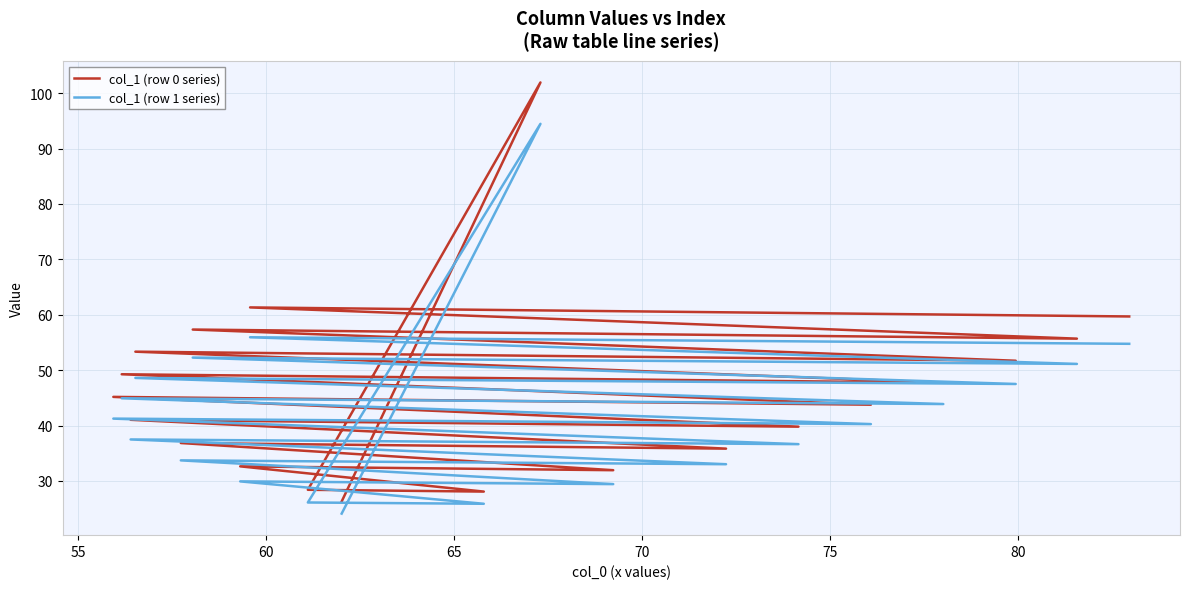

Reading left to right, transcribe all the data shown in this chart.

col_1 (row 0 series): 26.3	101.9	28.4	28.1	32.6	31.9	36.8	35.8	41.0	39.8	45.2	43.8	49.3	47.7	53.3	51.7	57.3	55.7	61.3	59.7
col_1 (row 1 series): 24.1	94.5	26.1	25.9	29.9	29.4	33.7	33.0	37.5	36.6	41.2	40.3	44.9	43.9	48.6	47.5	52.3	51.1	55.9	54.8